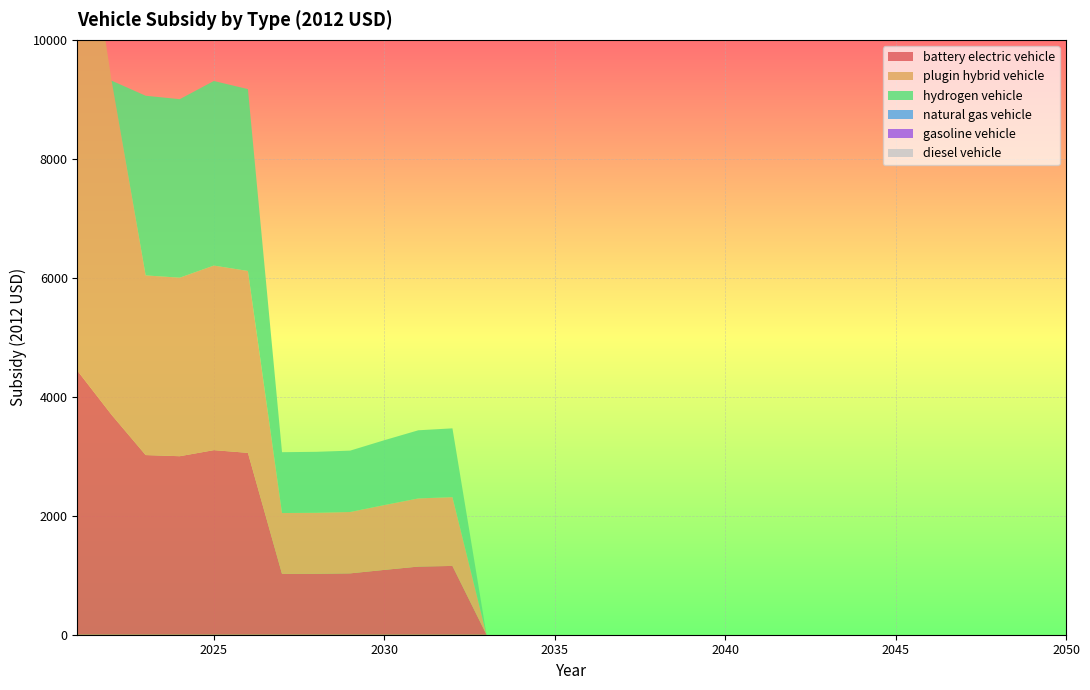

Reading right to left, list all the values displayed in this chart.

battery electric vehicle: 2050=0.0	2049=0.0	2048=0.0	2047=0.0	2046=0.0	2045=0.0	2044=0.0	2043=0.0	2042=0.0	2041=0.0	2040=0.0	2039=0.0	2038=0.0	2037=0.0	2036=0.0	2035=0.0	2034=0.0	2033=0.0	2032=1156.4	2031=1145.6	2030=1089.8	2029=1031.5	2028=1024.8	2027=1022.8	2026=3057.3	2025=3102.8	2024=3000.9	2023=3020.0	2022=3697.1	2021=4435.9
plugin hybrid vehicle: 2050=0.0	2049=0.0	2048=0.0	2047=0.0	2046=0.0	2045=0.0	2044=0.0	2043=0.0	2042=0.0	2041=0.0	2040=0.0	2039=0.0	2038=0.0	2037=0.0	2036=0.0	2035=0.0	2034=0.0	2033=0.0	2032=1156.4	2031=1145.6	2030=1089.8	2029=1031.5	2028=1024.8	2027=1022.8	2026=3057.3	2025=3102.8	2024=3000.9	2023=3020.0	2022=5617.1	2021=8652.7
hydrogen vehicle: 2050=0.0	2049=0.0	2048=0.0	2047=0.0	2046=0.0	2045=0.0	2044=0.0	2043=0.0	2042=0.0	2041=0.0	2040=0.0	2039=0.0	2038=0.0	2037=0.0	2036=0.0	2035=0.0	2034=0.0	2033=0.0	2032=1156.4	2031=1145.6	2030=1089.8	2029=1031.5	2028=1024.8	2027=1022.8	2026=3057.3	2025=3102.8	2024=3000.9	2023=3020.0	2022=0.0	2021=0.0
natural gas vehicle: 2050=0.0	2049=0.0	2048=0.0	2047=0.0	2046=0.0	2045=0.0	2044=0.0	2043=0.0	2042=0.0	2041=0.0	2040=0.0	2039=0.0	2038=0.0	2037=0.0	2036=0.0	2035=0.0	2034=0.0	2033=0.0	2032=0.0	2031=0.0	2030=0.0	2029=0.0	2028=0.0	2027=0.0	2026=0.0	2025=0.0	2024=0.0	2023=0.0	2022=0.0	2021=0.0
gasoline vehicle: 2050=0.0	2049=0.0	2048=0.0	2047=0.0	2046=0.0	2045=0.0	2044=0.0	2043=0.0	2042=0.0	2041=0.0	2040=0.0	2039=0.0	2038=0.0	2037=0.0	2036=0.0	2035=0.0	2034=0.0	2033=0.0	2032=0.0	2031=0.0	2030=0.0	2029=0.0	2028=0.0	2027=0.0	2026=0.0	2025=0.0	2024=0.0	2023=0.0	2022=0.0	2021=0.0
diesel vehicle: 2050=0.0	2049=0.0	2048=0.0	2047=0.0	2046=0.0	2045=0.0	2044=0.0	2043=0.0	2042=0.0	2041=0.0	2040=0.0	2039=0.0	2038=0.0	2037=0.0	2036=0.0	2035=0.0	2034=0.0	2033=0.0	2032=0.0	2031=0.0	2030=0.0	2029=0.0	2028=0.0	2027=0.0	2026=0.0	2025=0.0	2024=0.0	2023=0.0	2022=0.0	2021=0.0